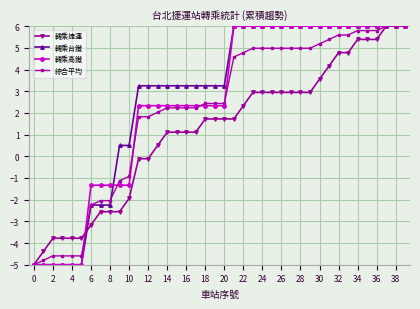

What is the difference between the maximum and second lowest values in the 轉乘台鐵 series?

11.0